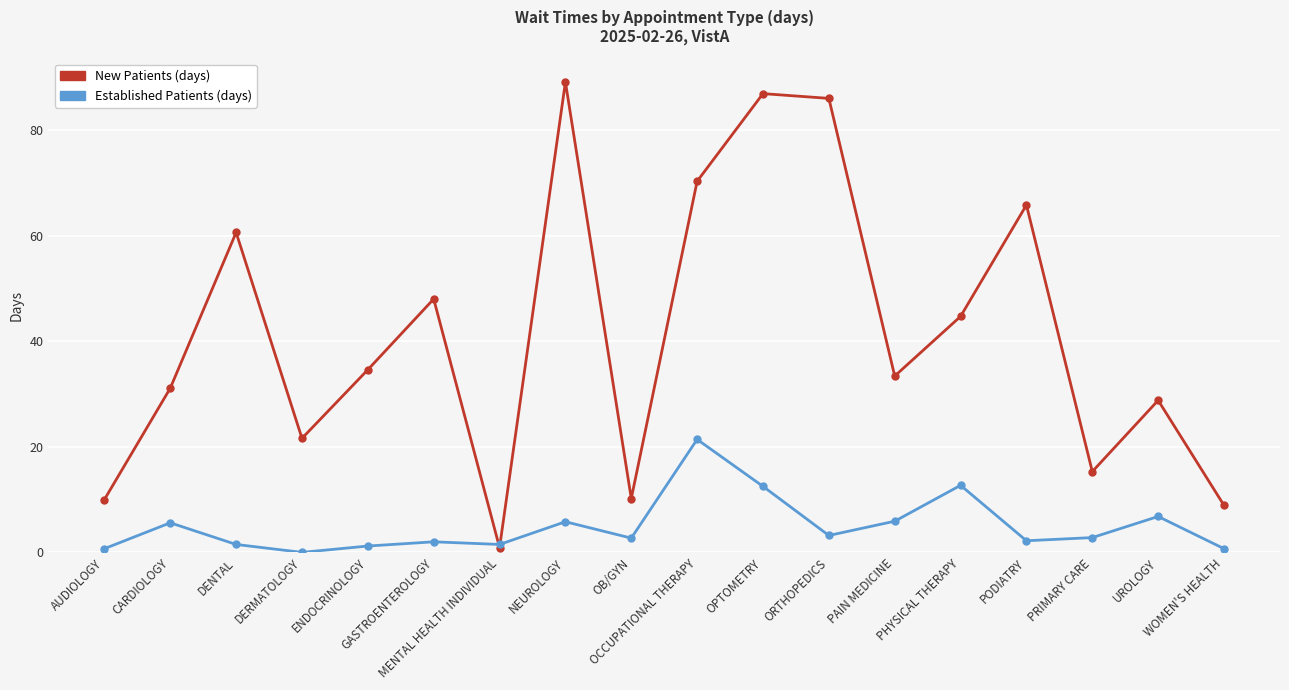

What is the greatest value displayed?

89.1